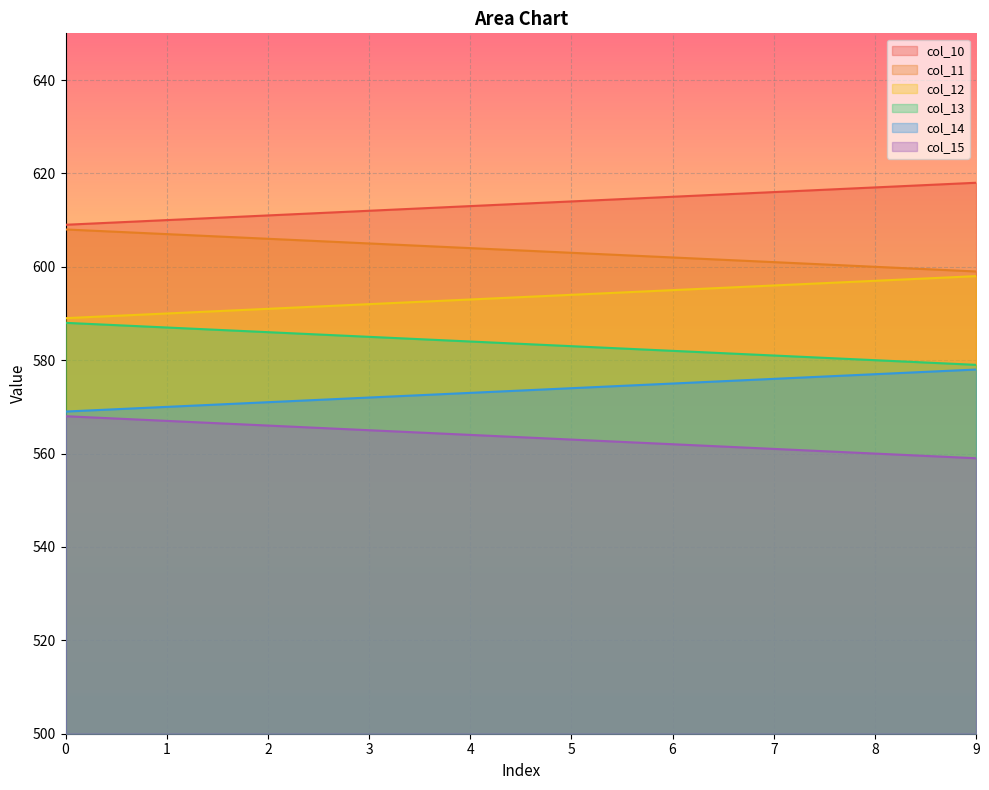

Which series has the largest range (max minus min)?

col_10